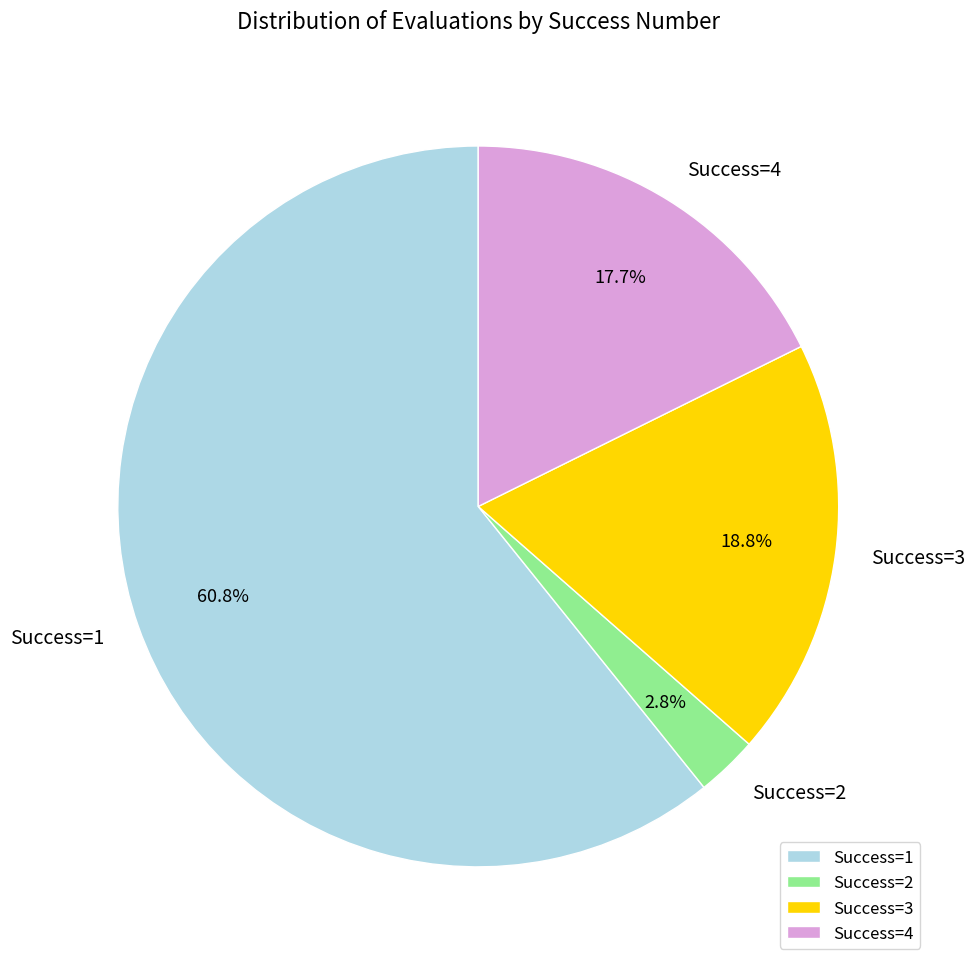

How much of the chart is everything except Success=2?

97.2%